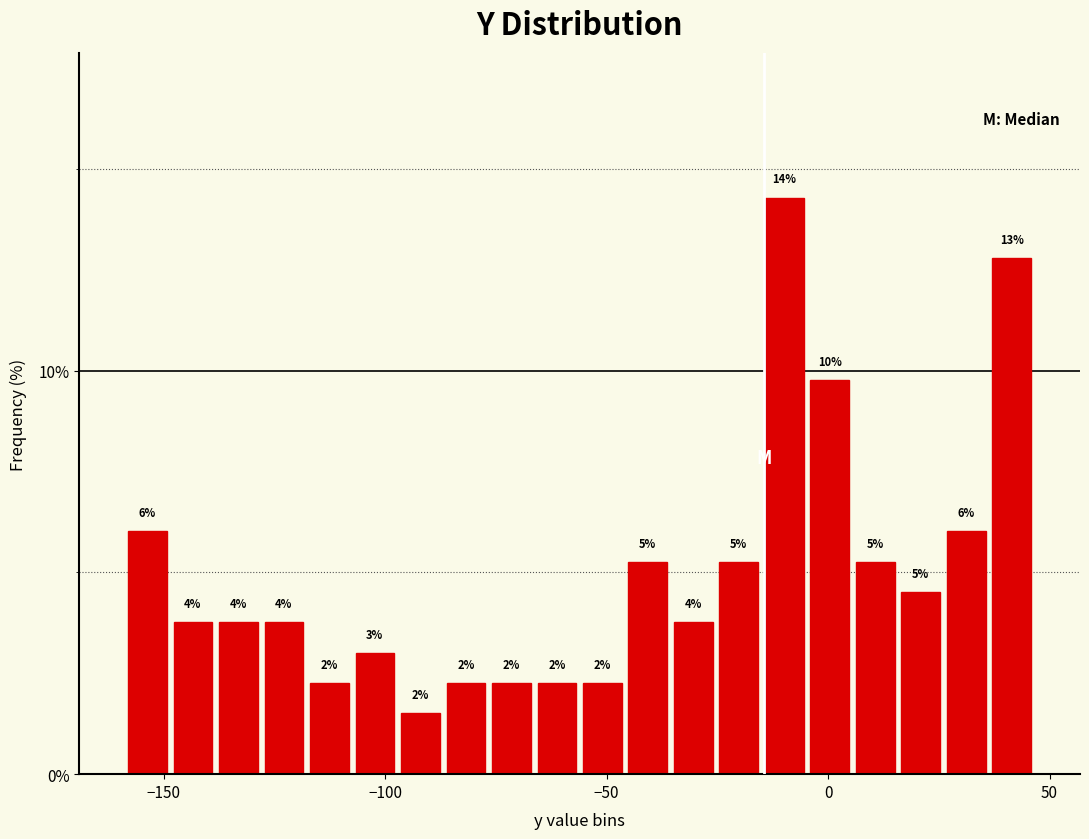

Around what value on the x-axis is the tallest bar? Give the approximate position of its centre, as read against the axis.

-10